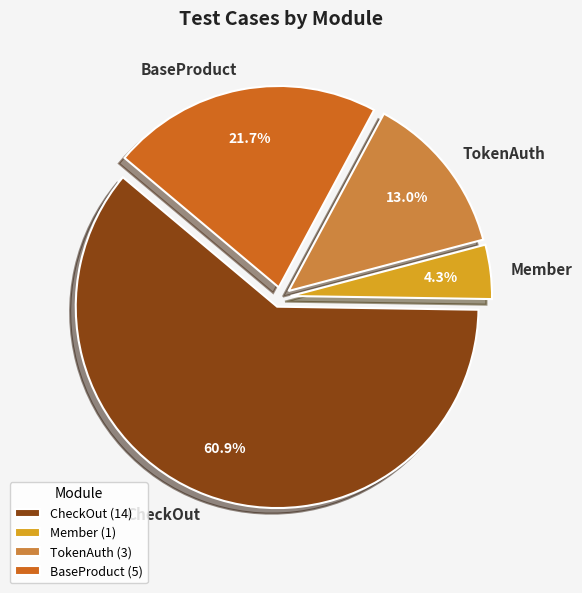

Is it true that BaseProduct is 7% of the pie?

False